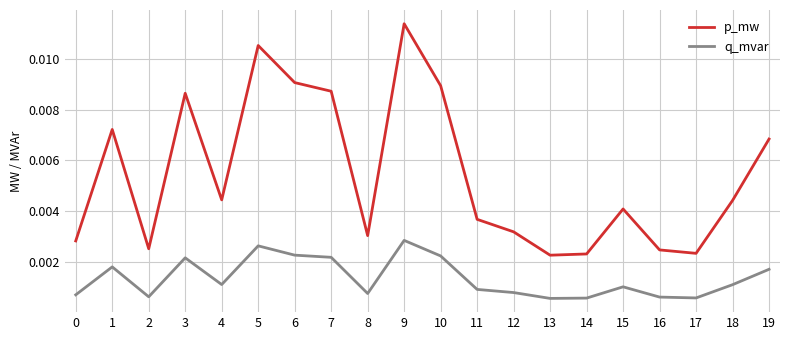

Rank the series at 11 from lowest to highest value.

q_mvar, p_mw